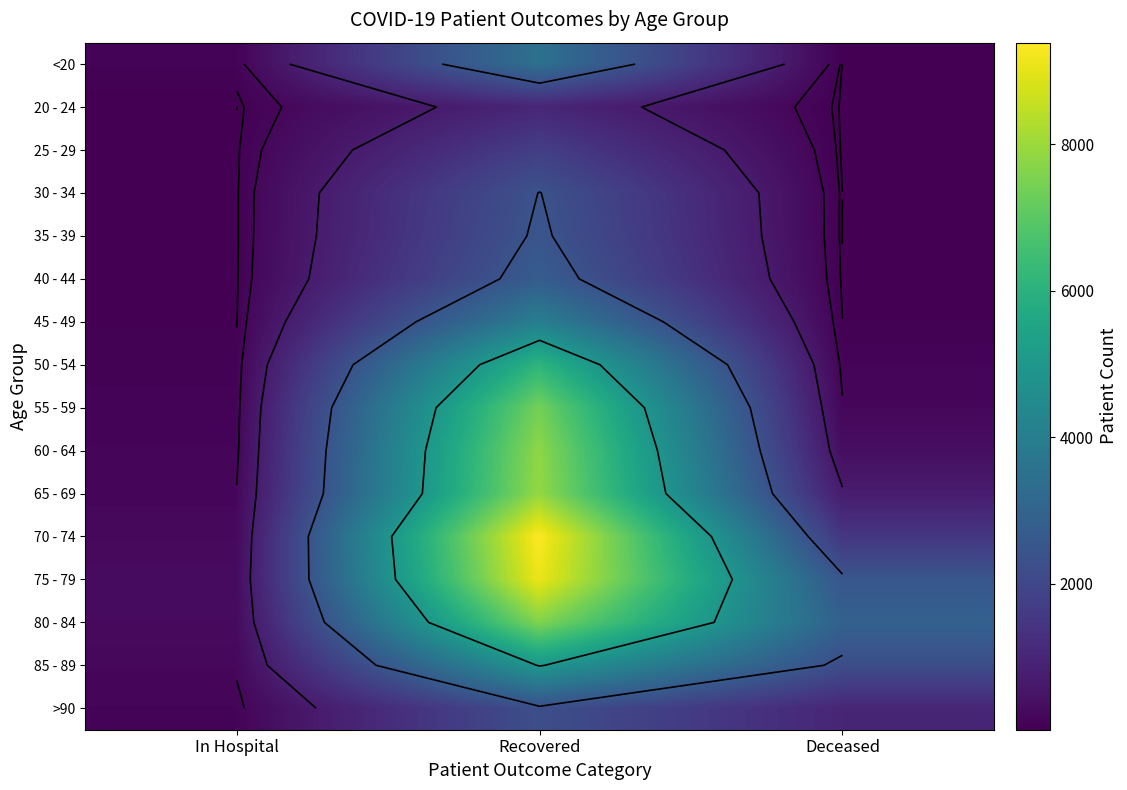

List the series in order of their peak value, lowest first.

20 - 24, 25 - 29, >90, 30 - 34, 35 - 39, 40 - 44, <20, 45 - 49, 85 - 89, 50 - 54, 55 - 59, 80 - 84, 60 - 64, 65 - 69, 75 - 79, 70 - 74